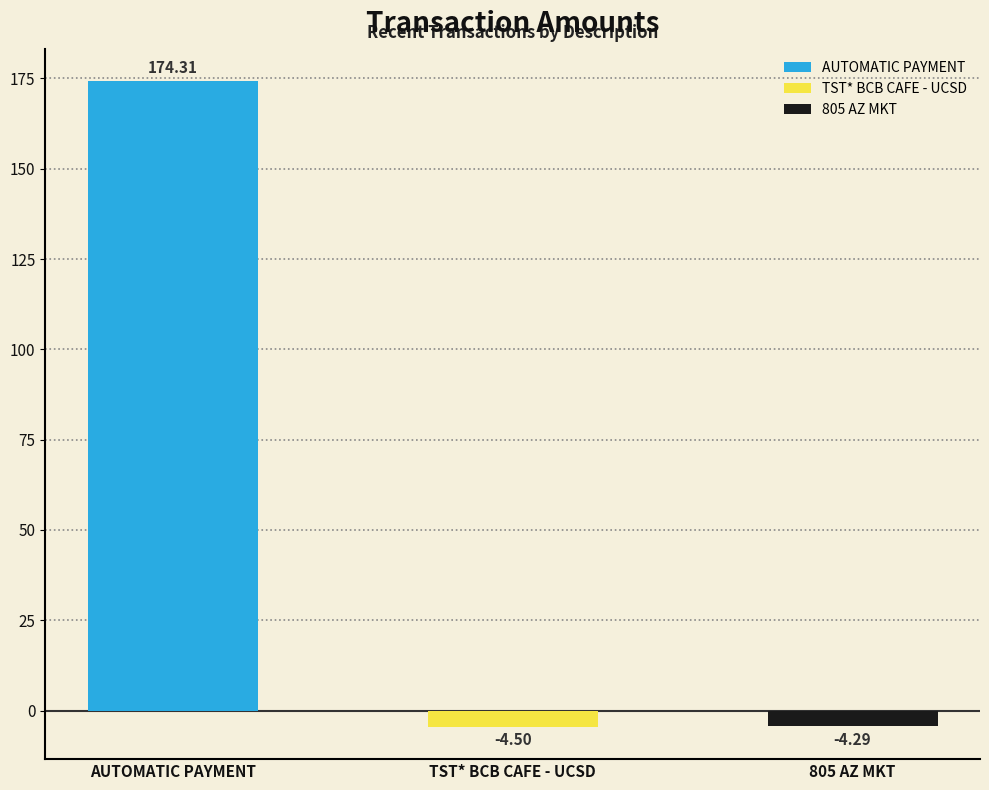

List the labels in order of value, largest first.

AUTOMATIC PAYMENT, 805 AZ MKT, TST* BCB CAFE - UCSD